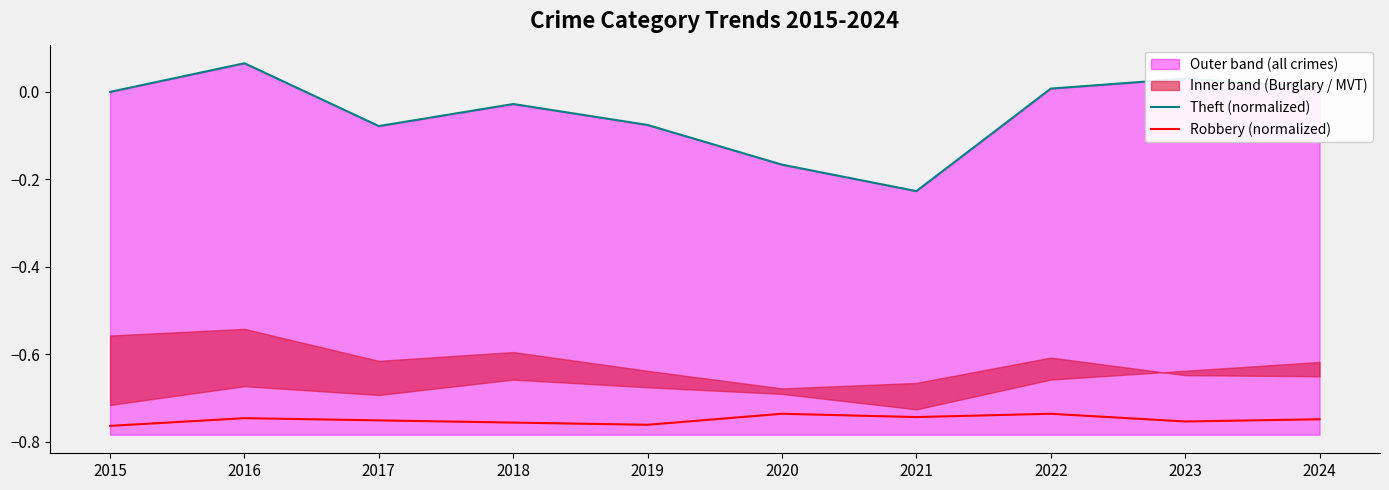

At how many categories does at least one series exceed 0?

4